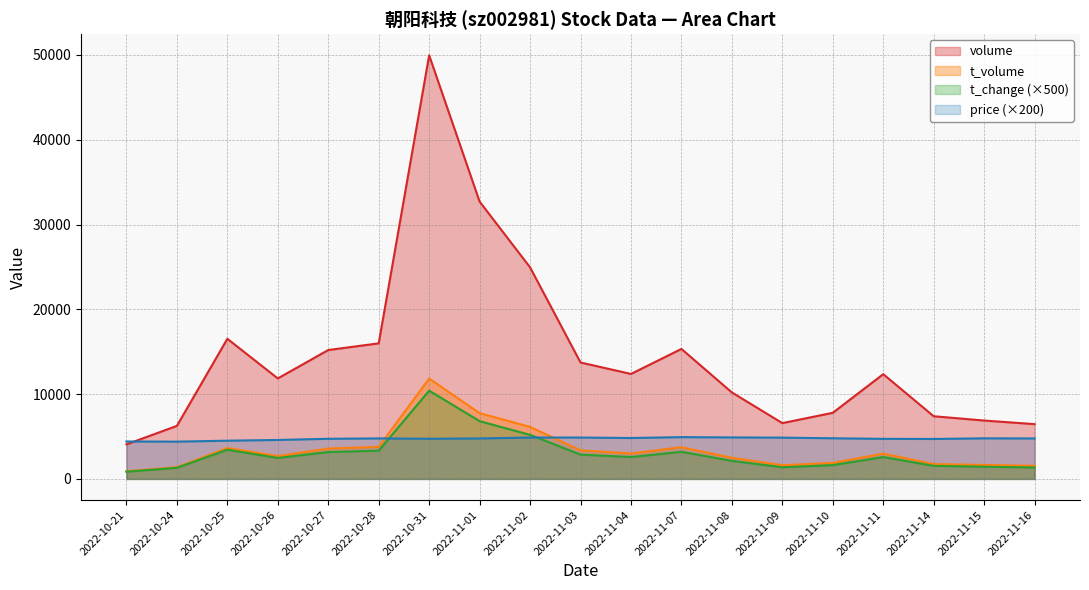

What is the difference between the highest and lowest values at 2022-10-26?

9380